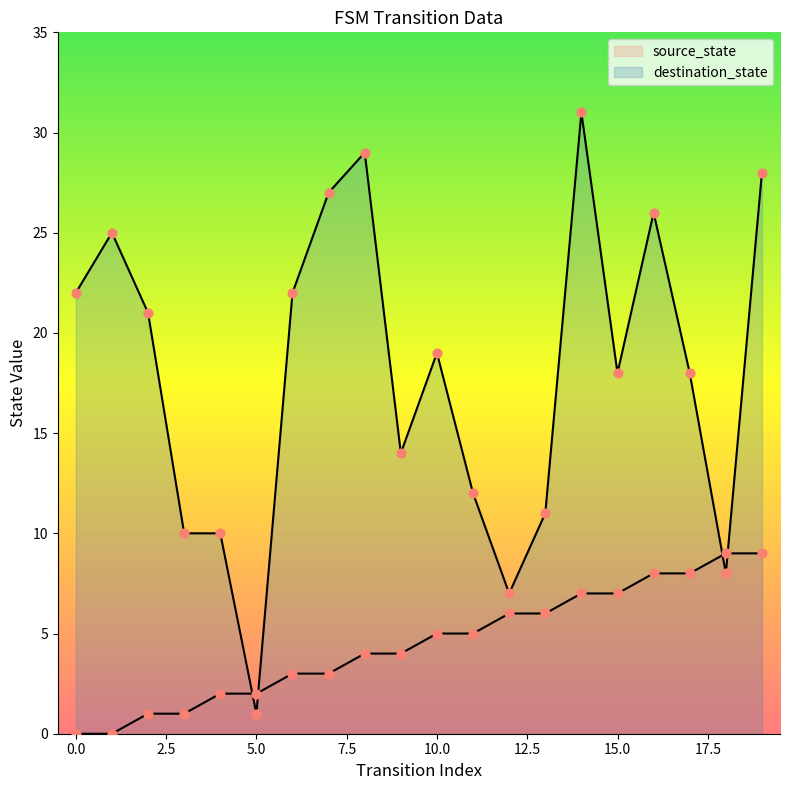

Is the value of source_state at 17 greater than the value of destination_state at 7?

No